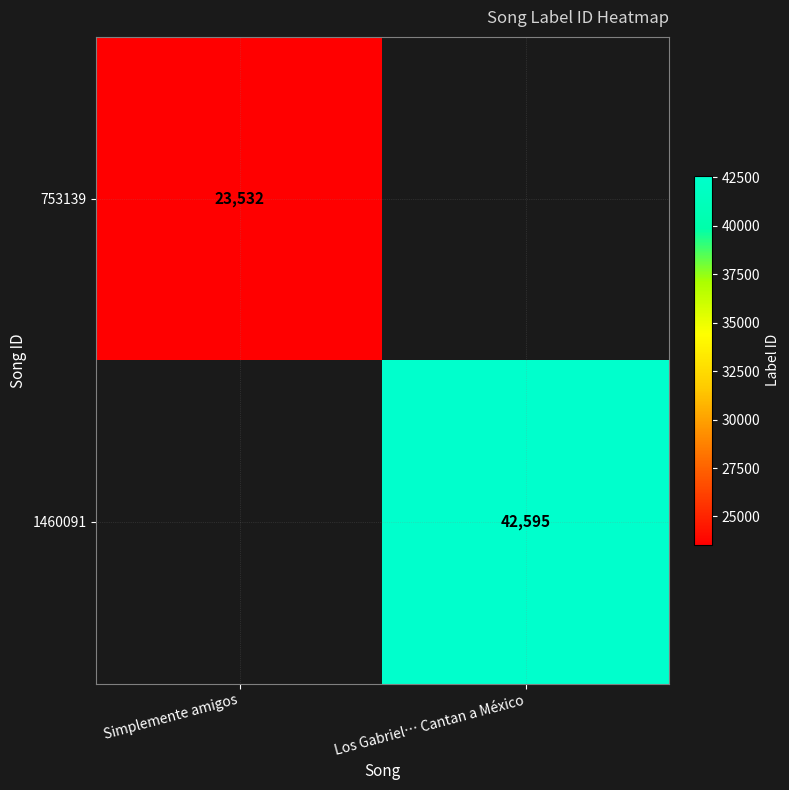

True or false: 1460091 has a value of 14790 at Los Gabriel… Cantan a México.

False